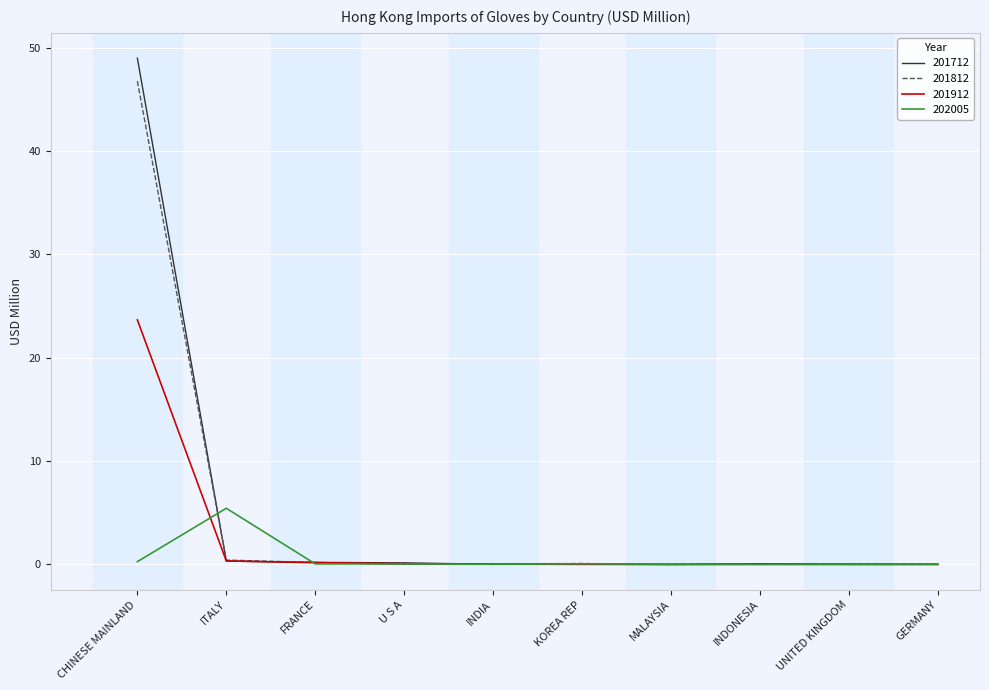

Which series has the widest spread of values?

201712